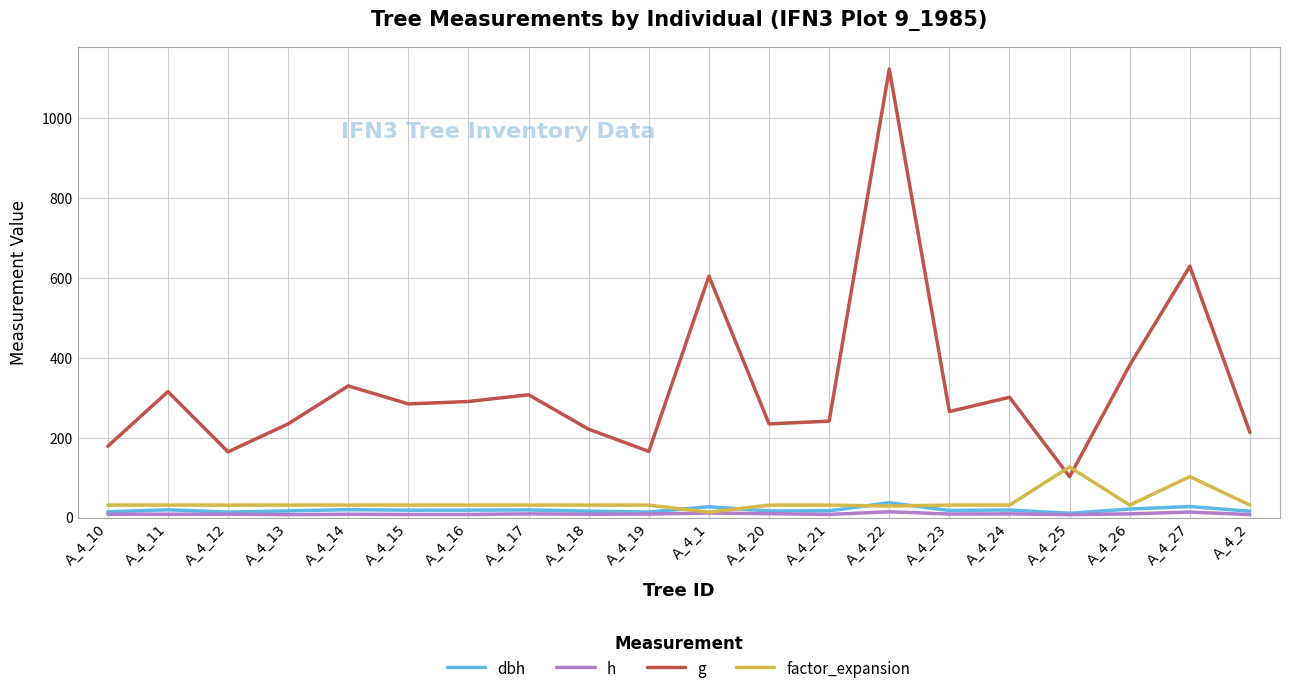

Which series has the largest total across all categories?

g